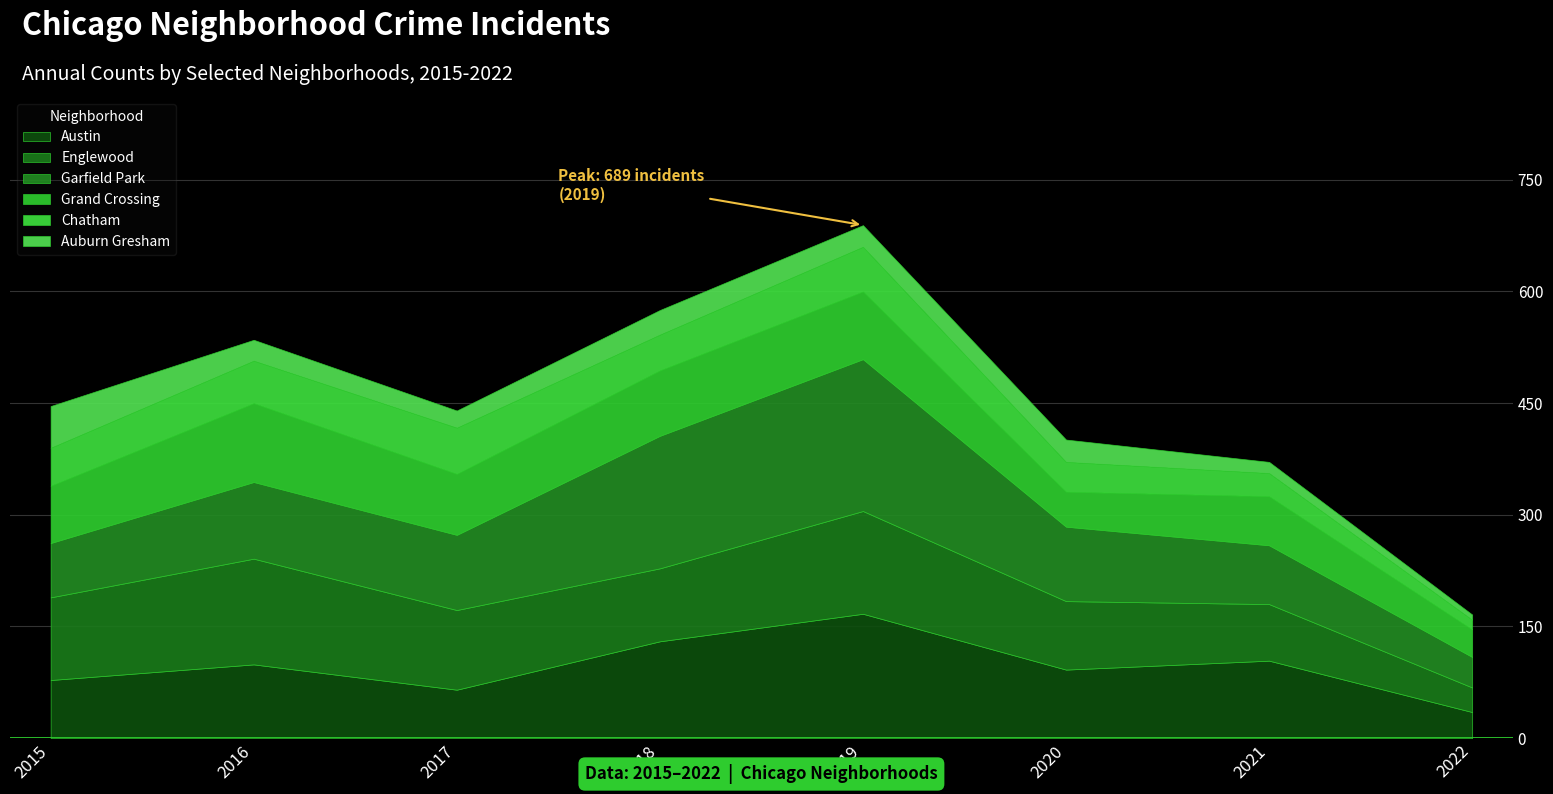

The value of Chatham at 2017 is 88. True or false?

False